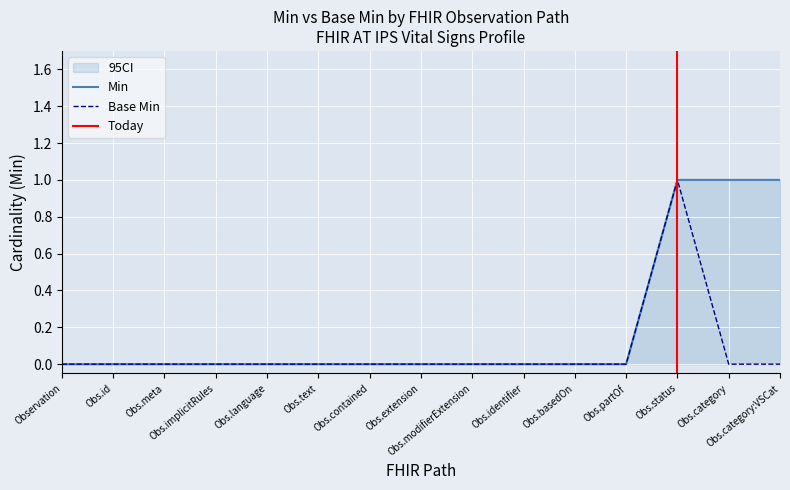

True or false: Min and Base Min intersect in this chart.

False